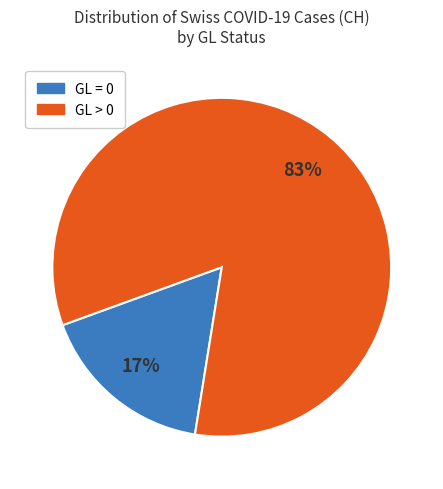

Does any single category account for the majority?

Yes